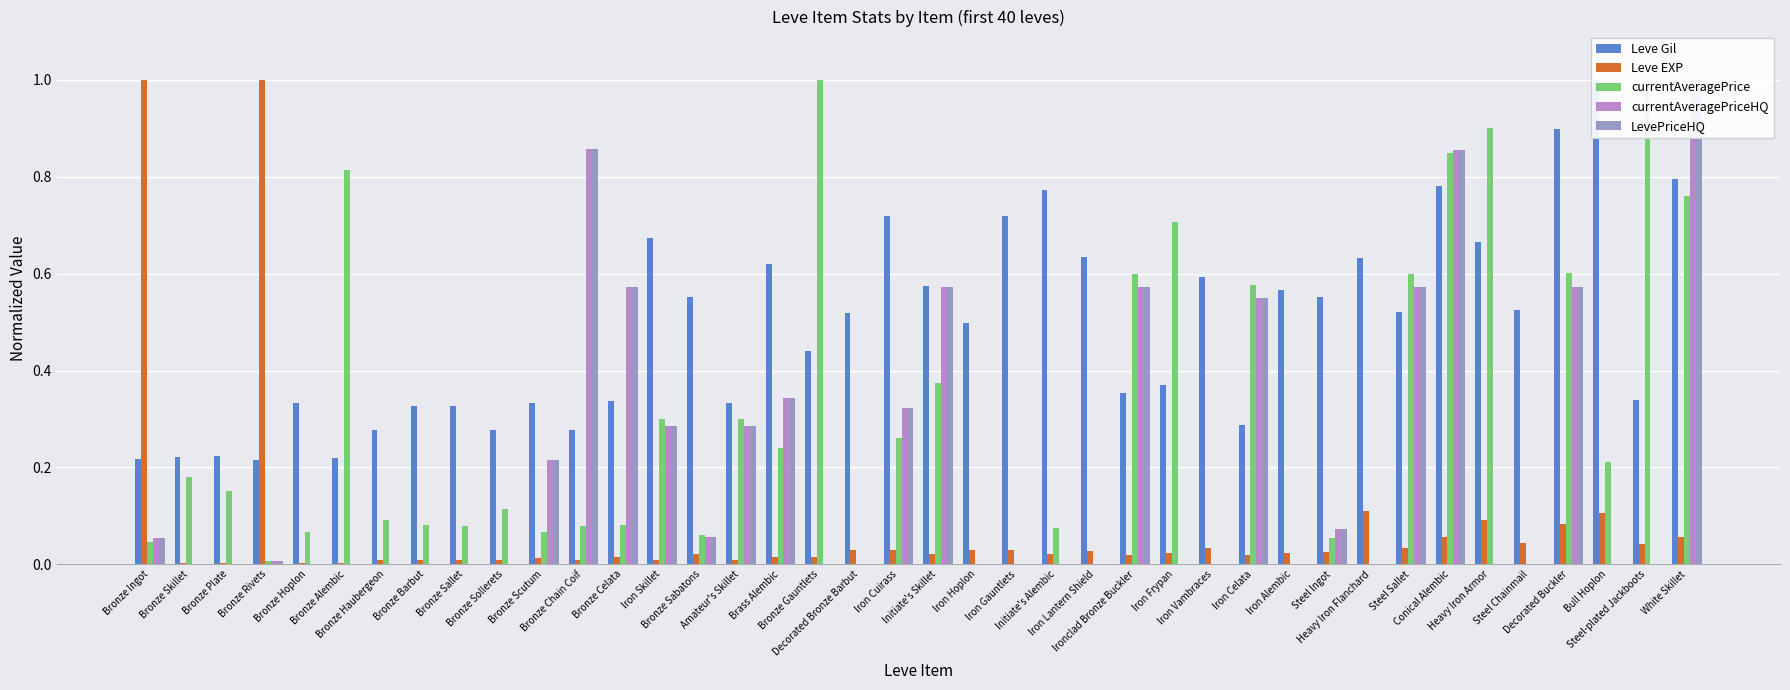

What is the label of the 5th bar from the right?

Steel Chainmail